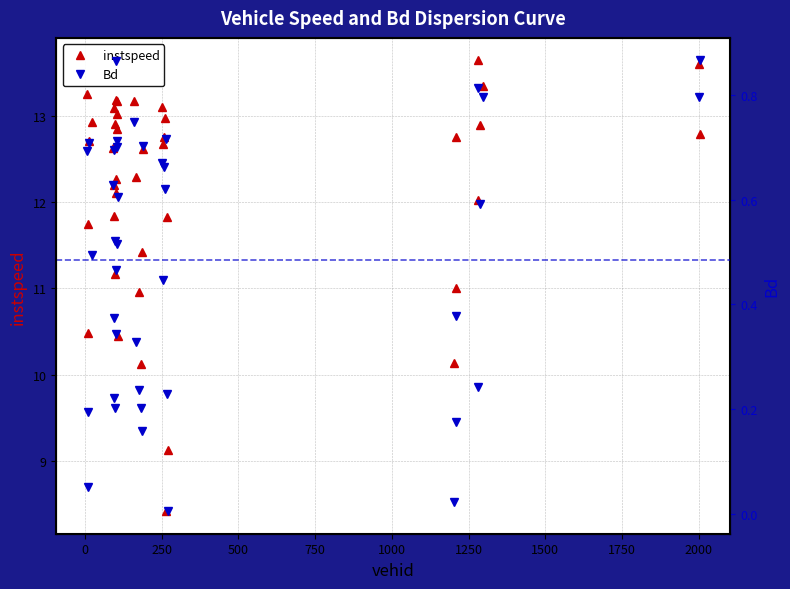

How many interior local peaks does the instspeed series have?

11